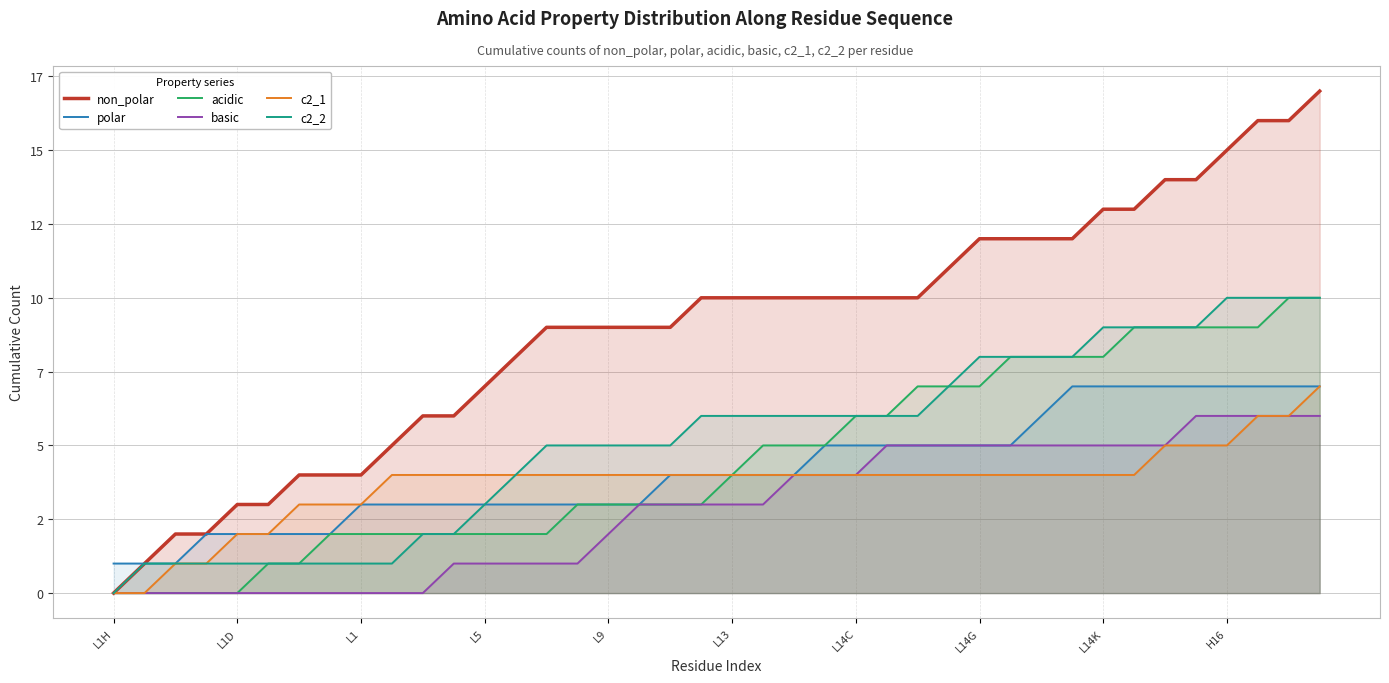

Is it true that polar equals 7 at 39?

True